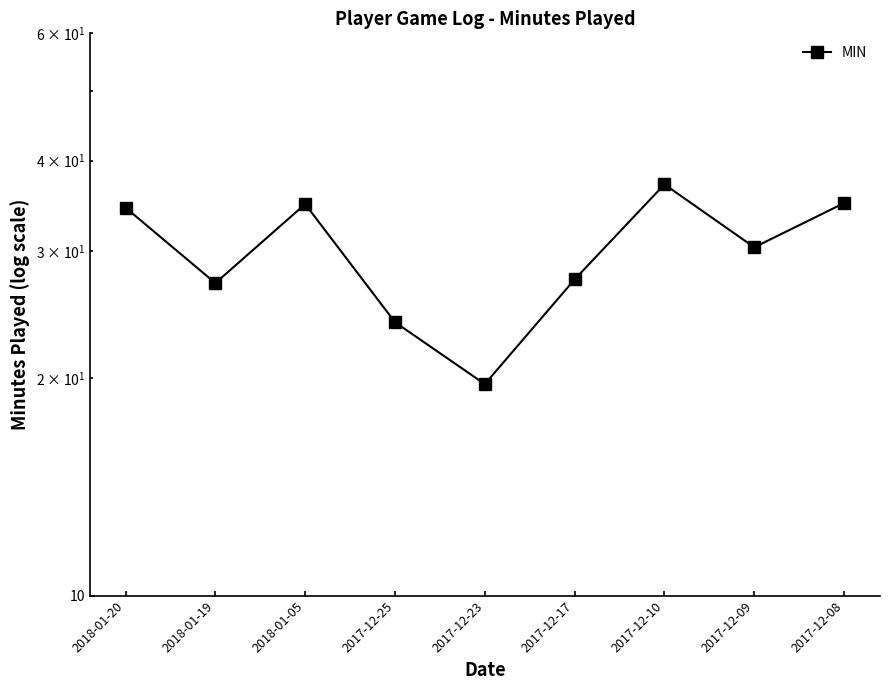

List the labels in order of value, smallest first.

2017-12-23, 2017-12-25, 2018-01-19, 2017-12-17, 2017-12-09, 2018-01-20, 2018-01-05, 2017-12-08, 2017-12-10